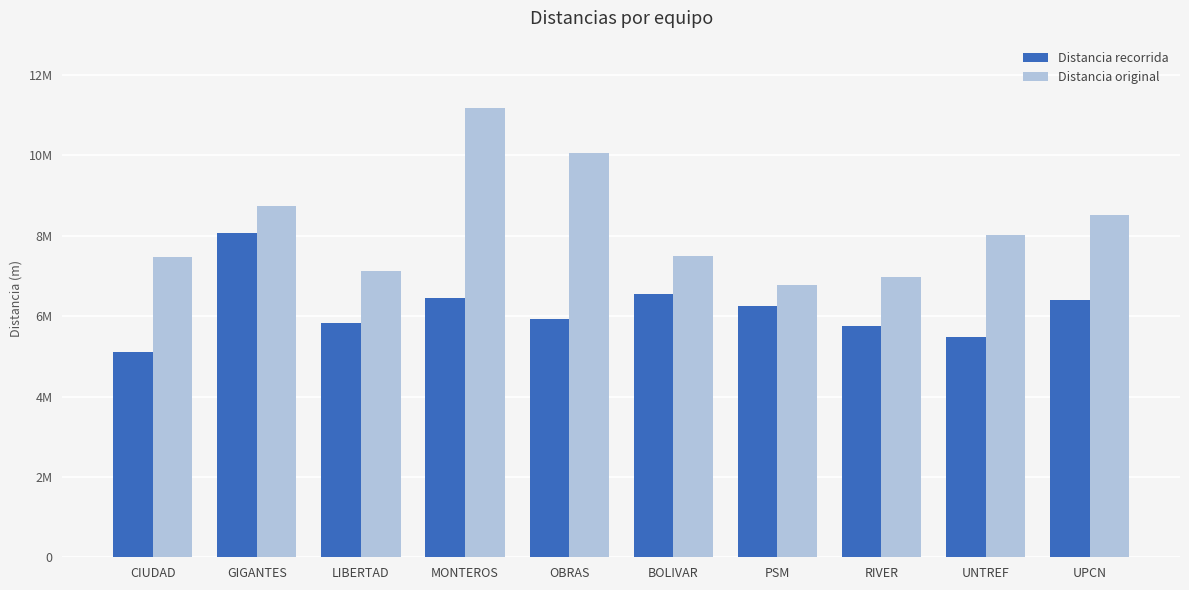

What are all the series names shown in the legend?

Distancia recorrida, Distancia original